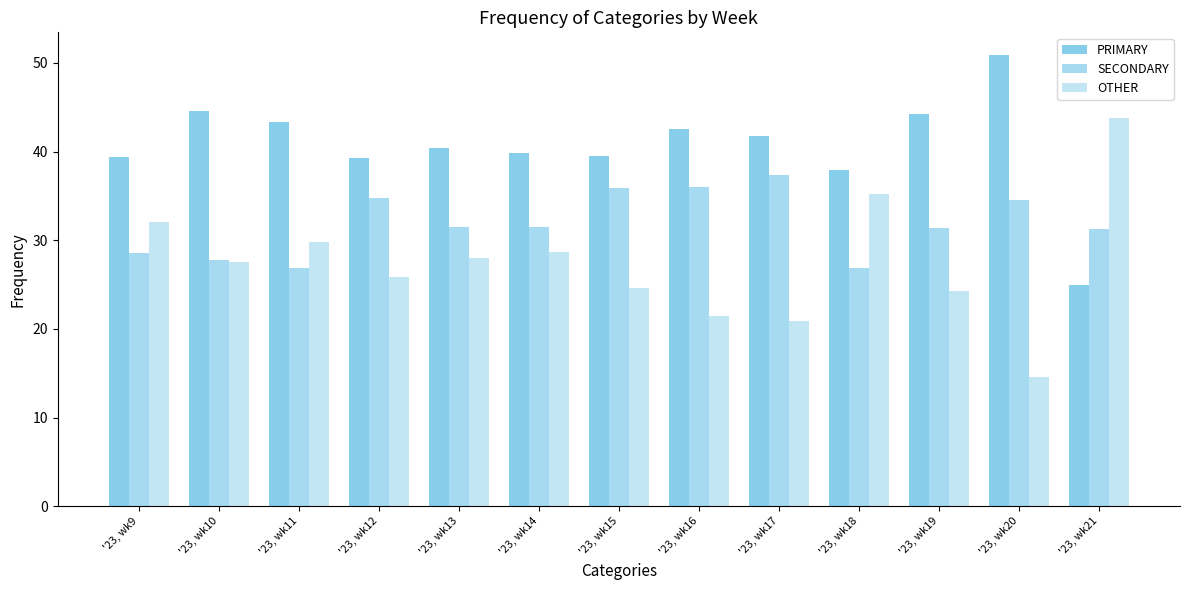

How many bars are there in each group?

3